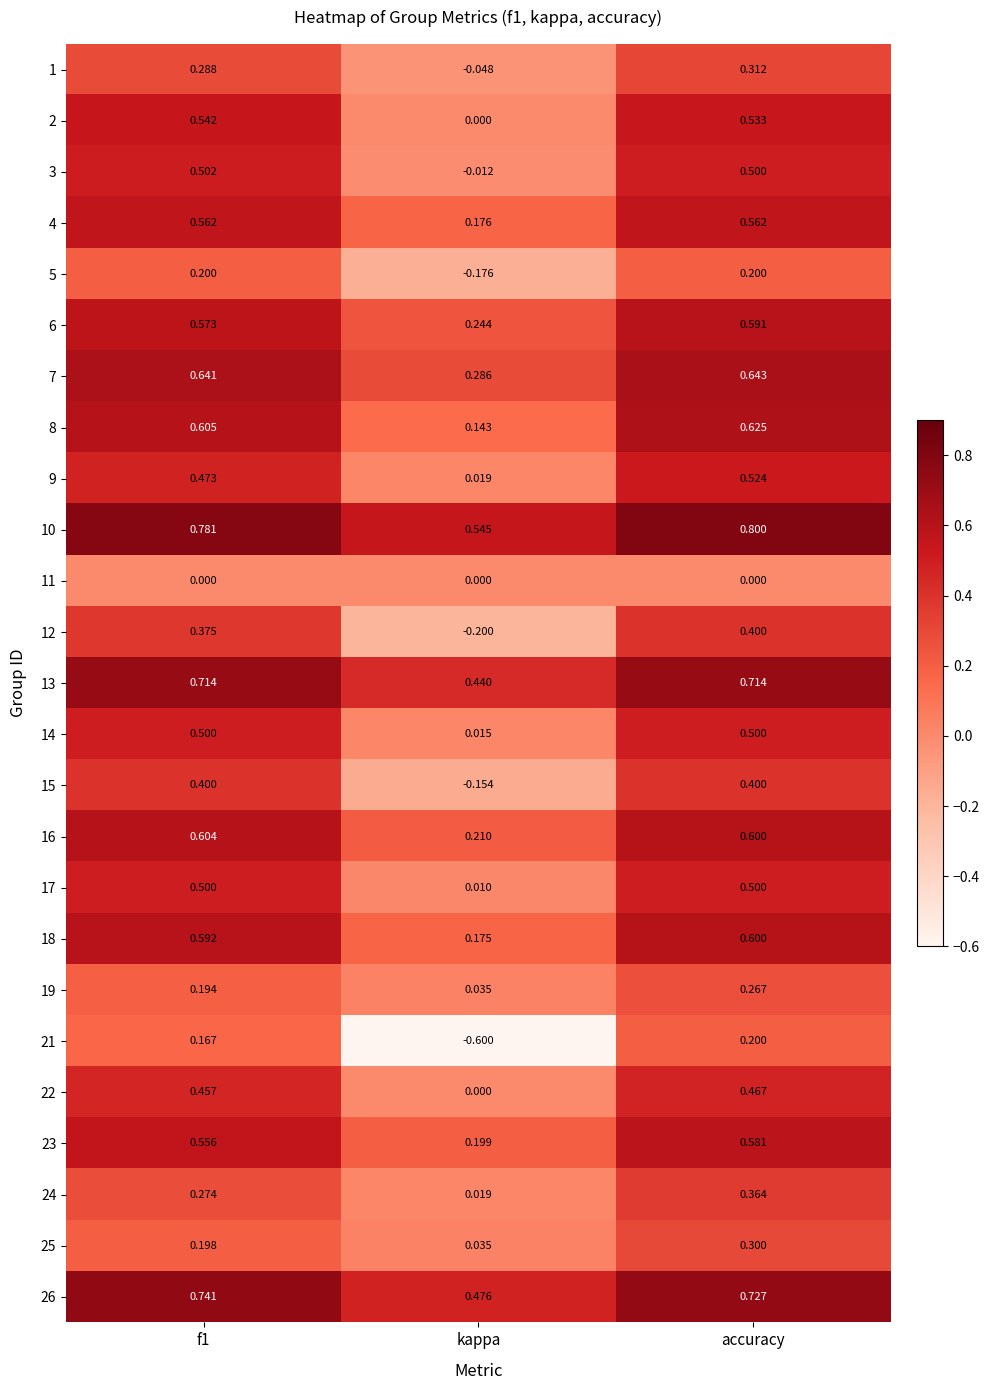

How many categories are shown in the chart?

3